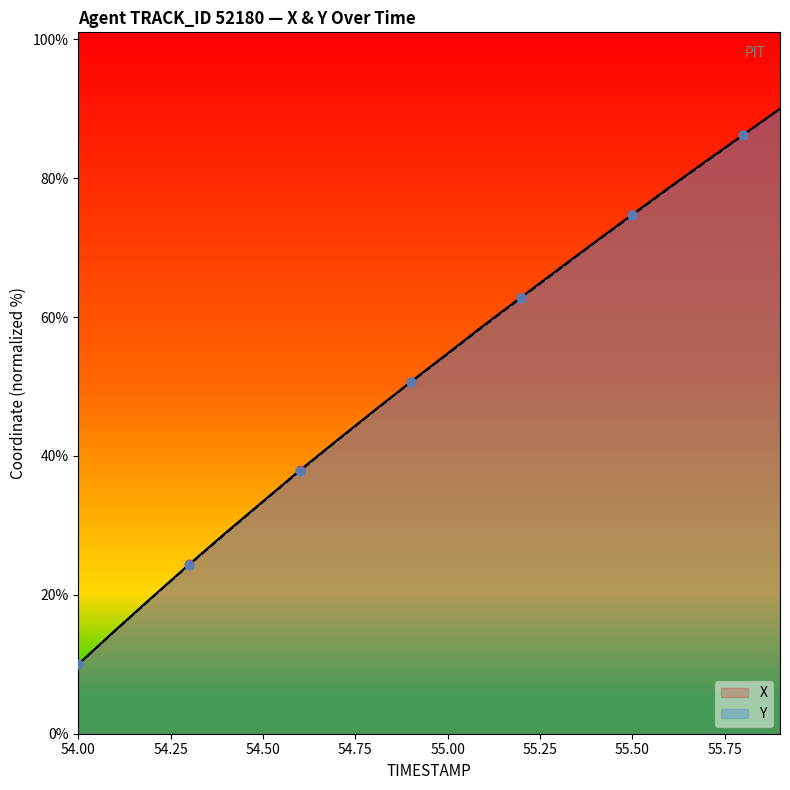

At how many categories does at least one series exceed 30?

15